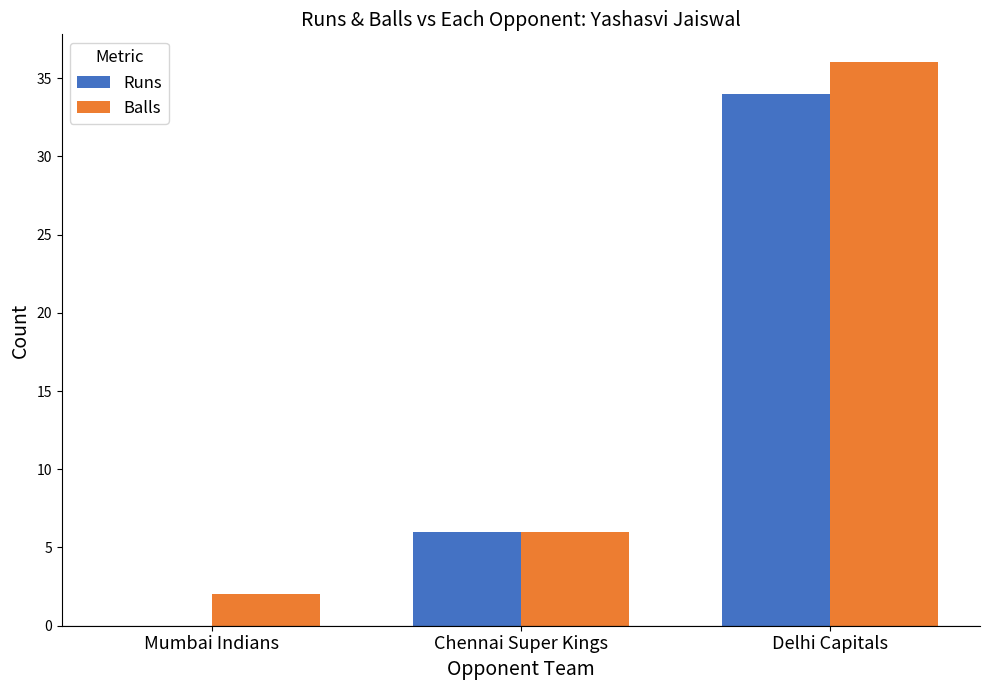

What is the average value of the Balls series?

15